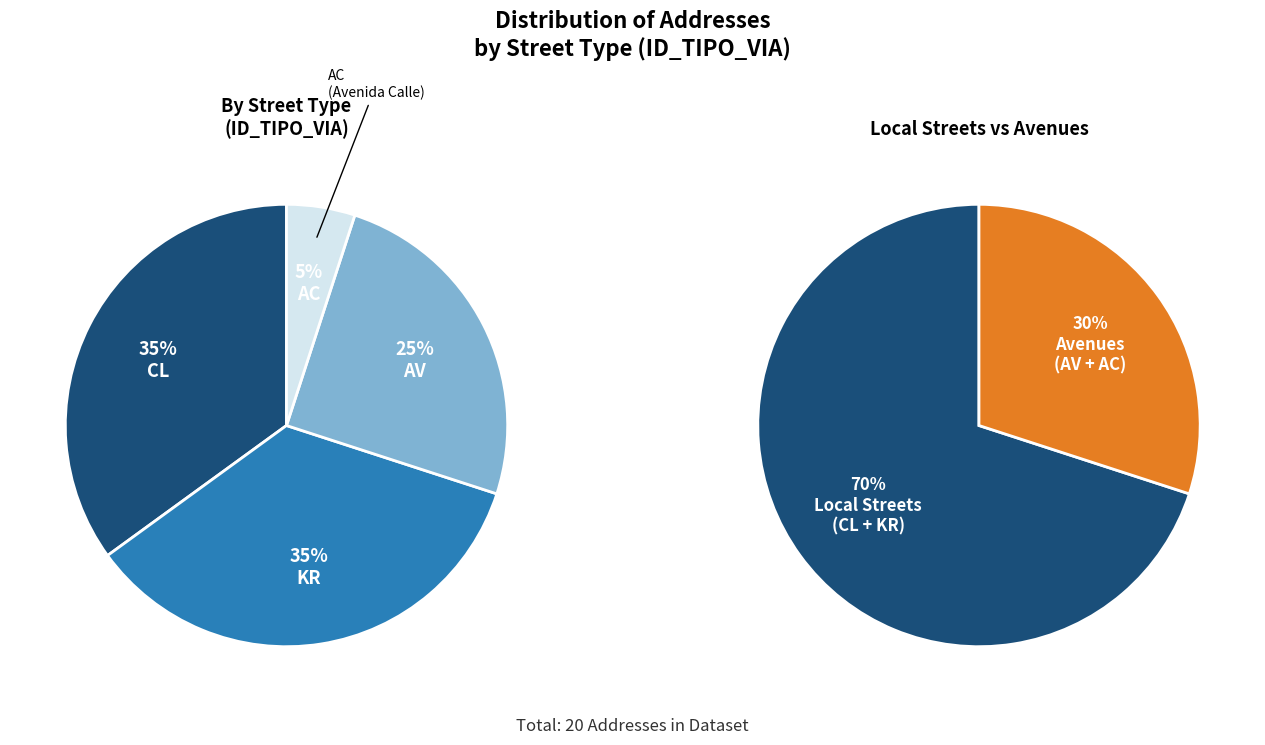

Does AV represent more than half of the total?

No